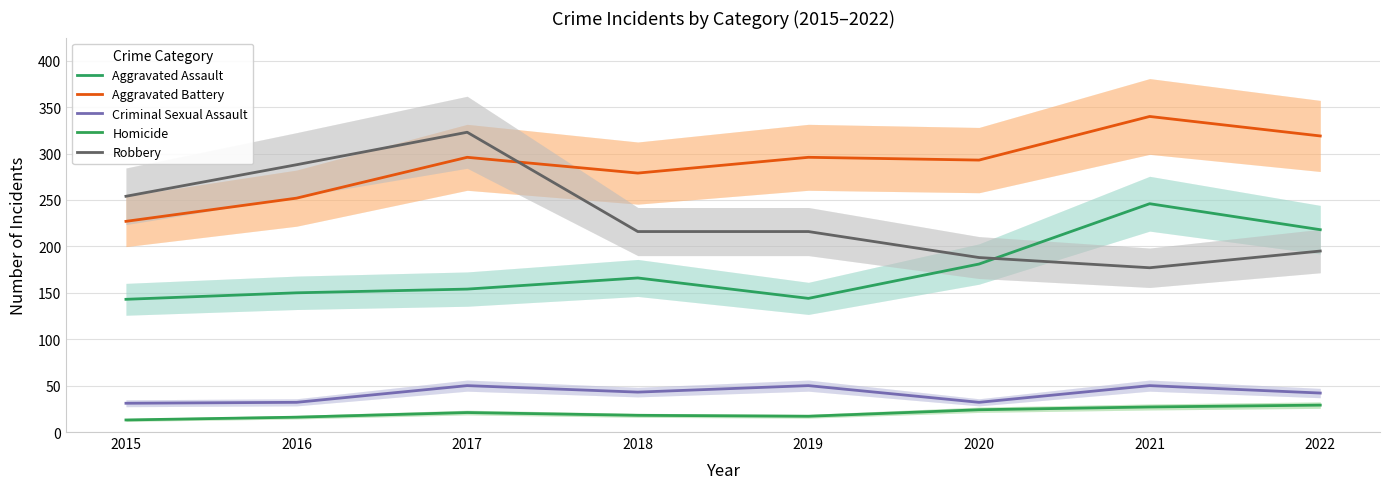

Between which two adjacent categories do Robbery and Aggravated Assault first intersect?

2020 and 2021